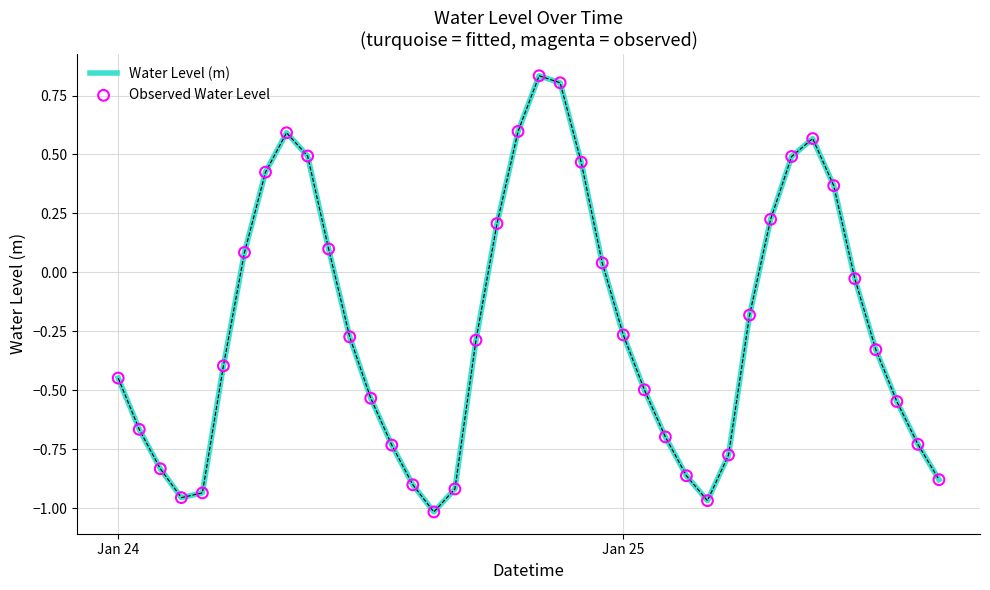

What is the difference between the maximum and minimum values?

1.8